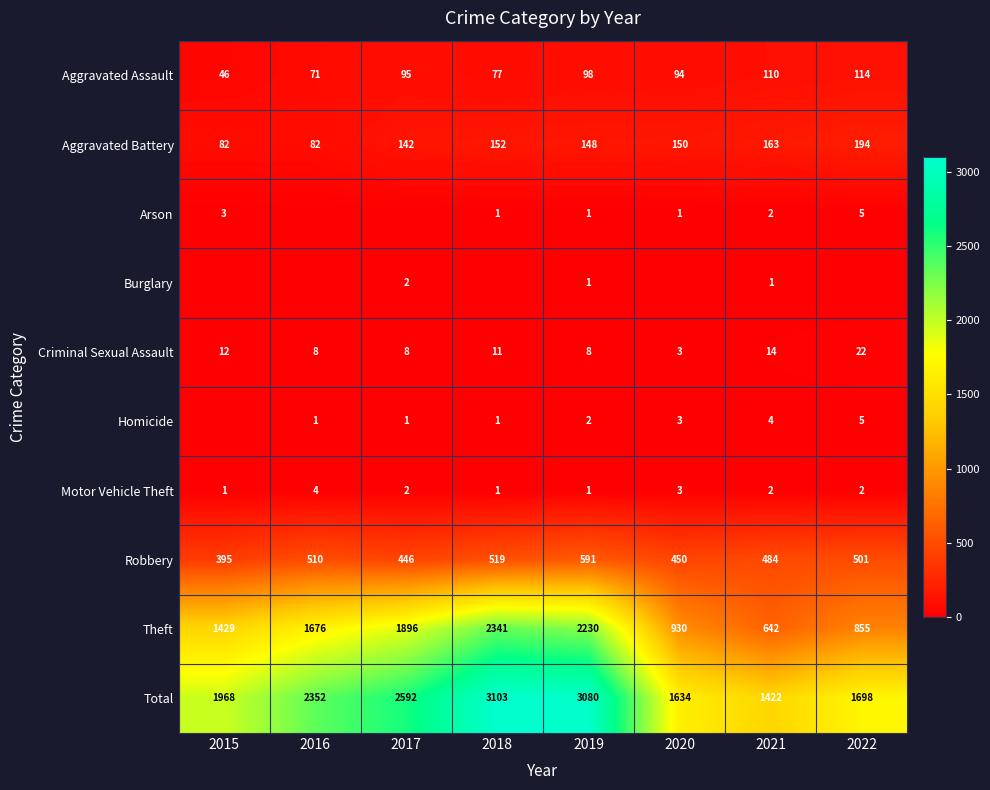

What is the lowest value of the Total series?

1422